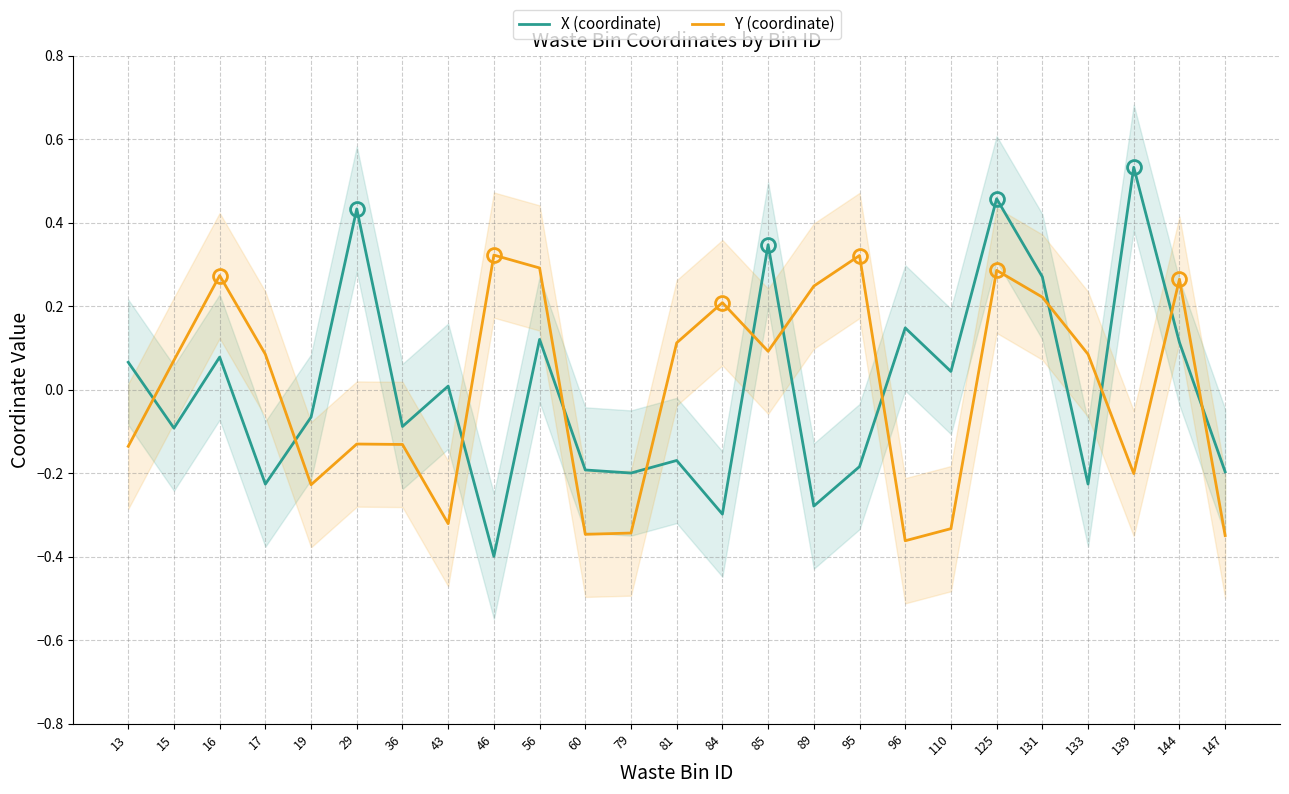

What is the value of the Y (coordinate) point at the 6th from the left?

-0.1